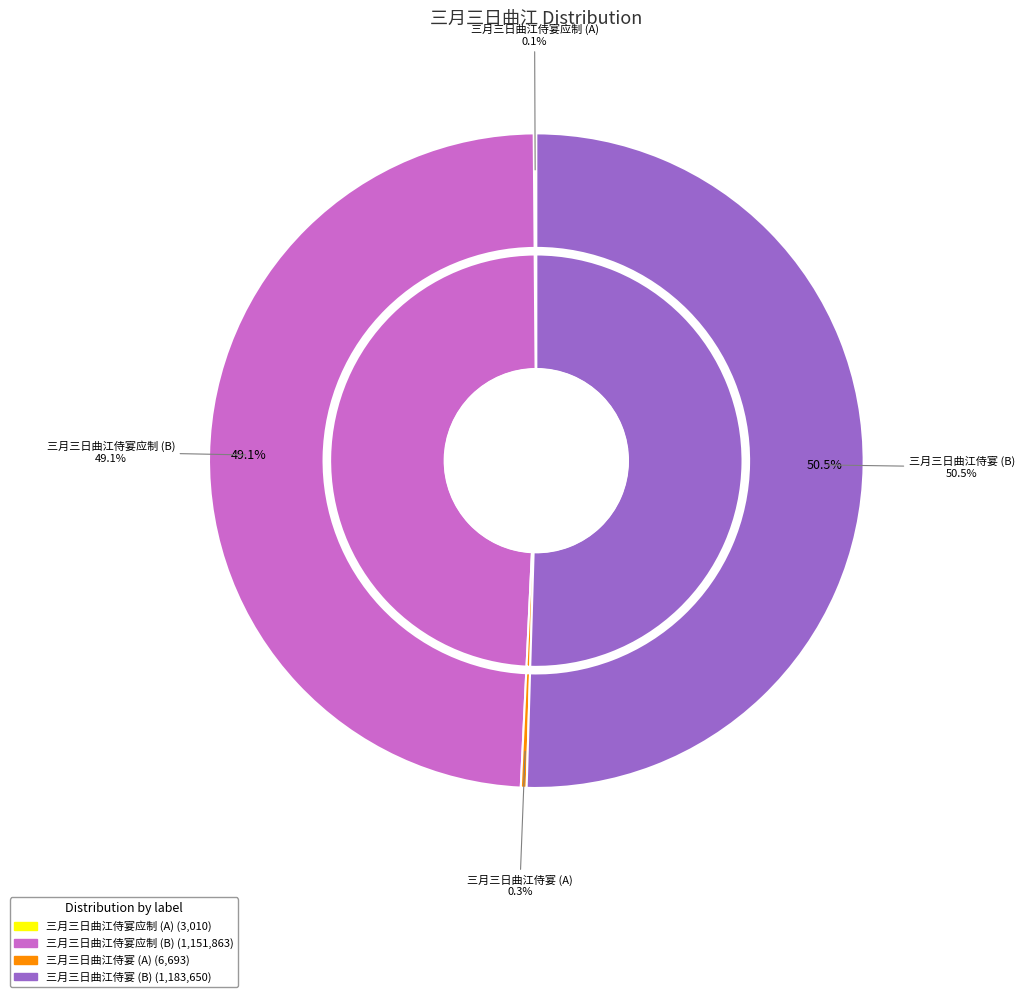

What percentage do 三月三日曲江侍宴应制 and 三月三日曲江侍宴 together represent?

99.6%